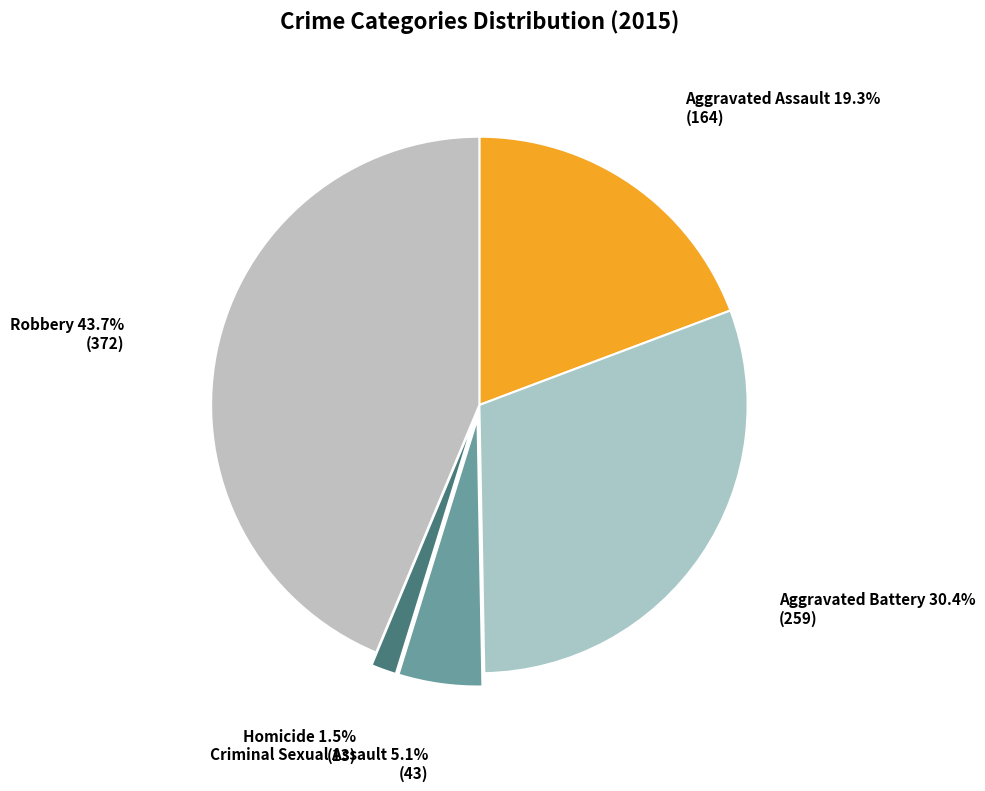

Between Aggravated Assault and Homicide, which is larger?

Aggravated Assault